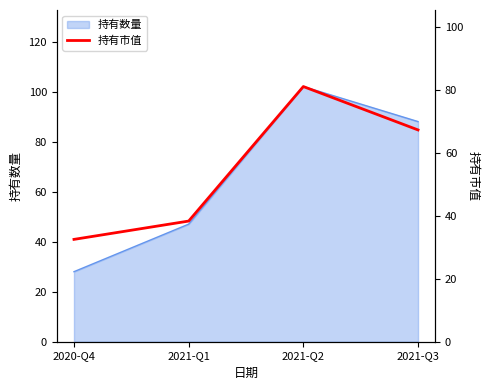

Which label corresponds to the largest value in the chart?

2021-Q2